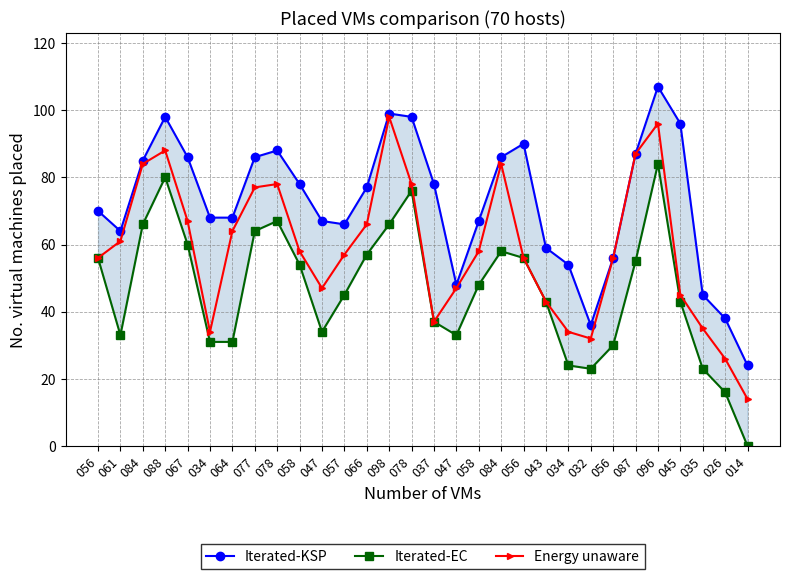

Reading left to right, what are all the values shown in this chart?

Iterated-KSP: 056=70	061=64	084=85	088=98	067=86	034=68	064=68	077=86	078=88	058=78	047=67	057=66	066=77	098=99	078=98	037=78	047=48	058=67	084=86	056=90	043=59	034=54	032=36	056=56	087=87	096=107	045=96	035=45	026=38	014=24
Iterated-EC: 056=56	061=33	084=66	088=80	067=60	034=31	064=31	077=64	078=67	058=54	047=34	057=45	066=57	098=66	078=76	037=37	047=33	058=48	084=58	056=56	043=43	034=24	032=23	056=30	087=55	096=84	045=43	035=23	026=16	014=0
Energy unaware: 056=56	061=61	084=84	088=88	067=67	034=34	064=64	077=77	078=78	058=58	047=47	057=57	066=66	098=98	078=78	037=37	047=47	058=58	084=84	056=56	043=43	034=34	032=32	056=56	087=87	096=96	045=45	035=35	026=26	014=14